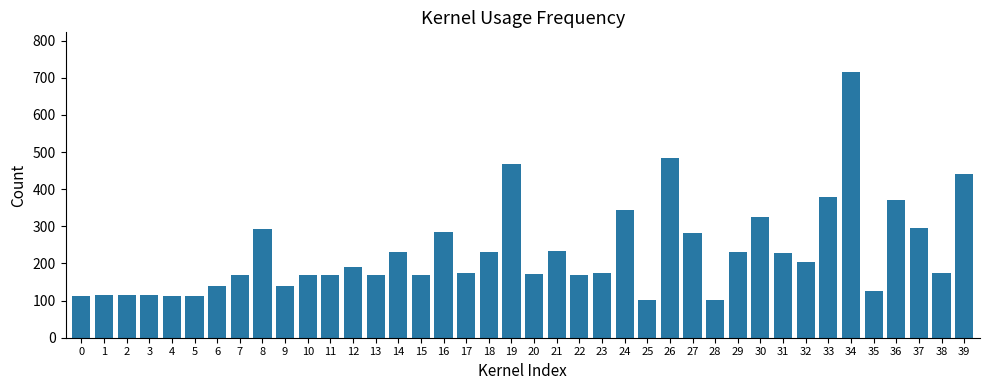

Is it true that the value at 10 is 106?

False